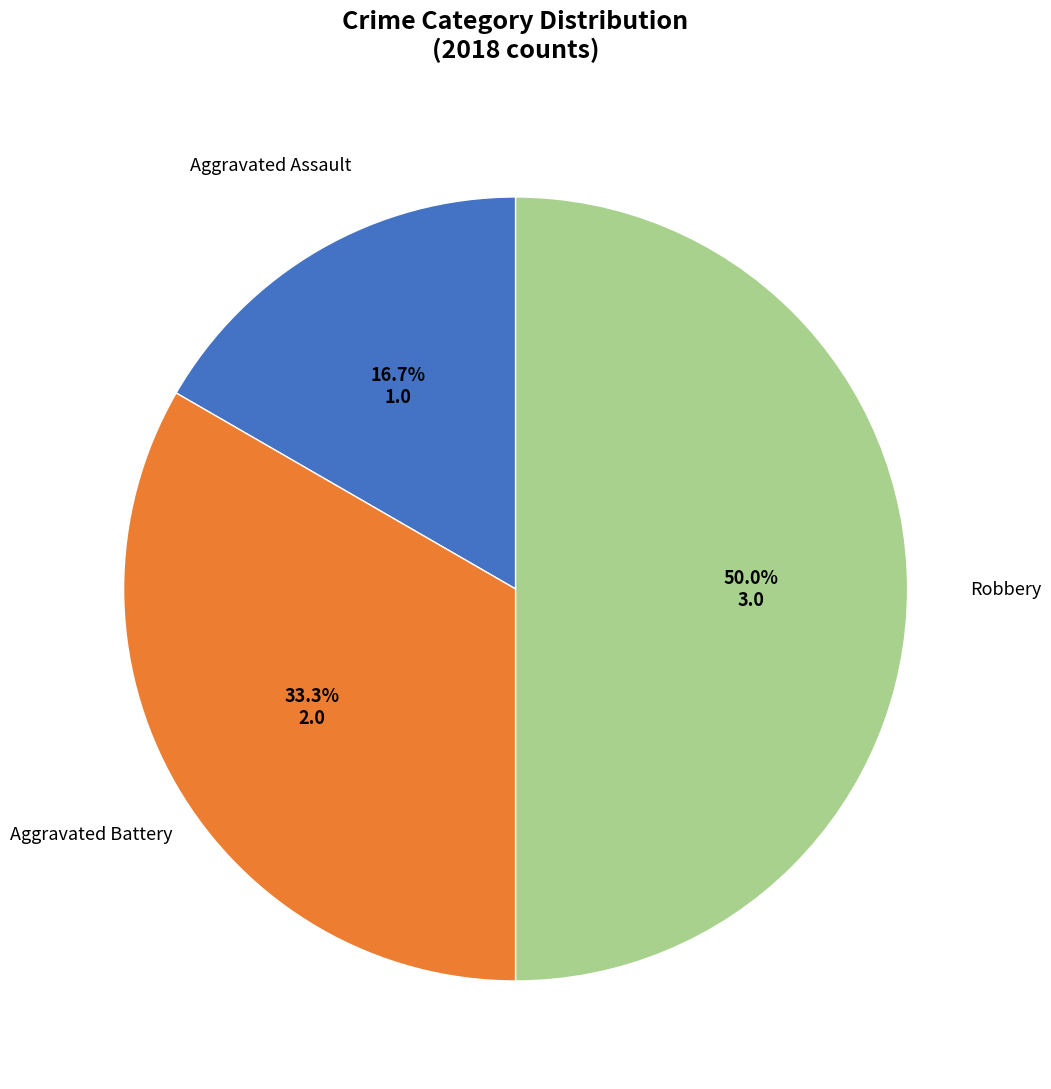

What percentage is the Robbery slice, to the nearest percent?

50%